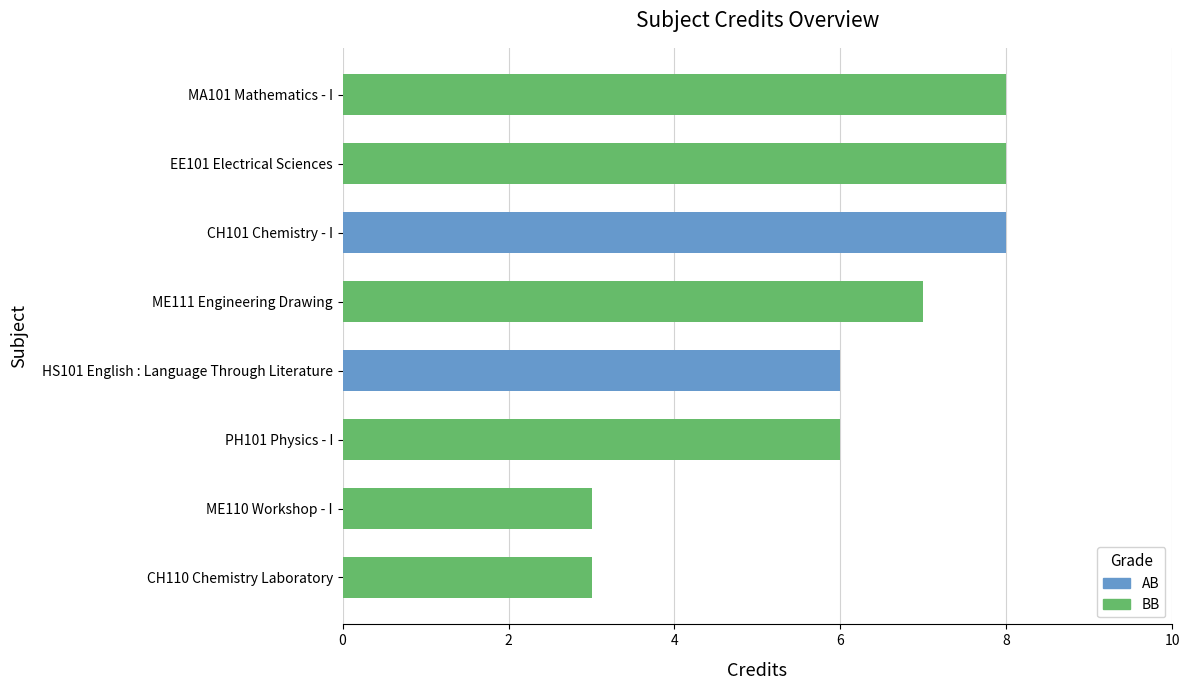

What is the ratio of the value at MA101 Mathematics - I to the value at ME110 Workshop - I?

2.7